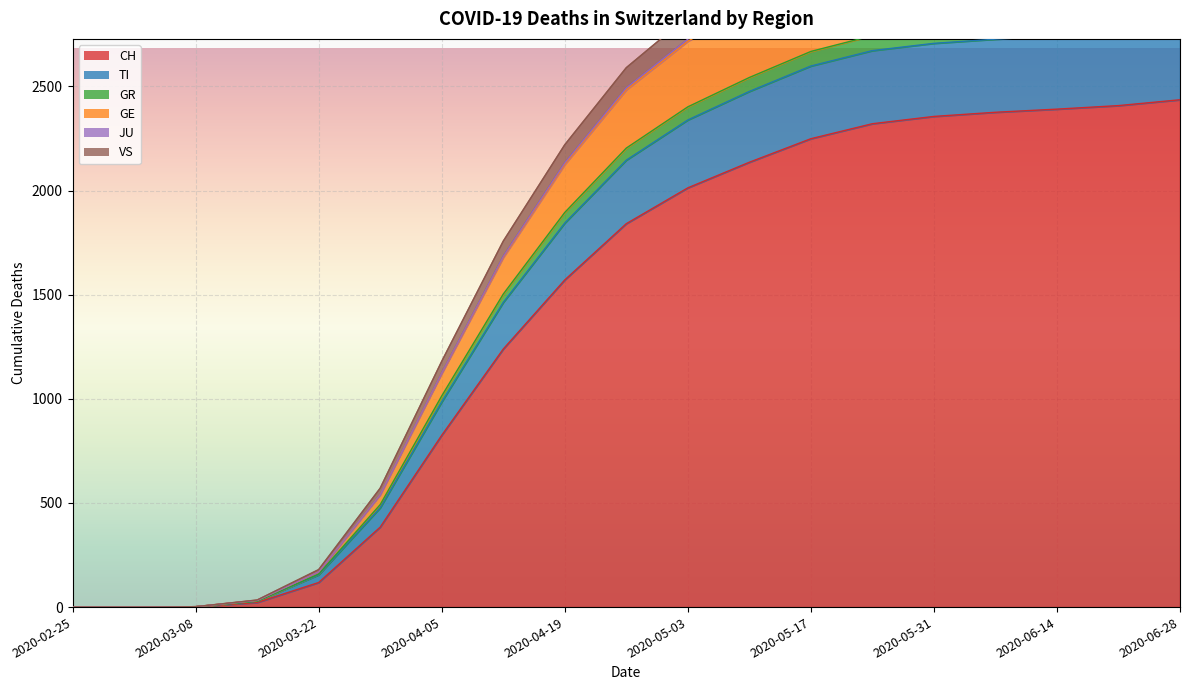

True or false: GE and JU cross at least once.

False